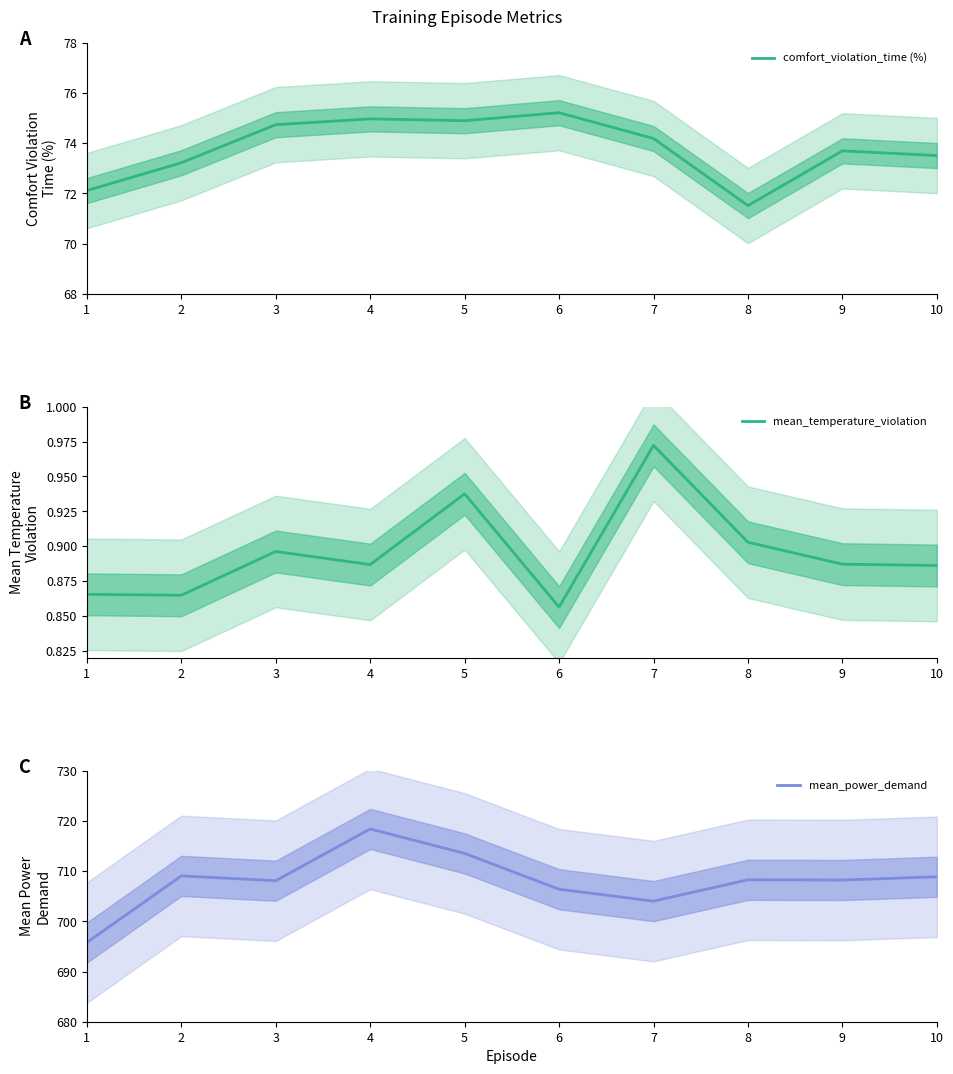

Read the mean_power_demand value at 3.

708.1